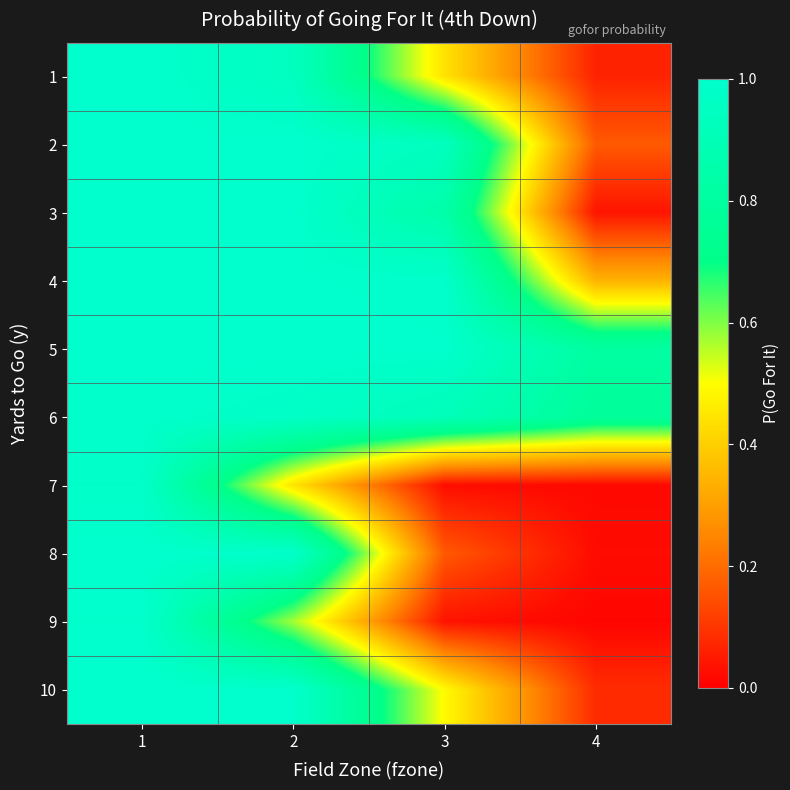

Rank the series at 1 from highest to lowest value.

2, 5, 10, 4, 8, 1, 3, 9, 6, 7